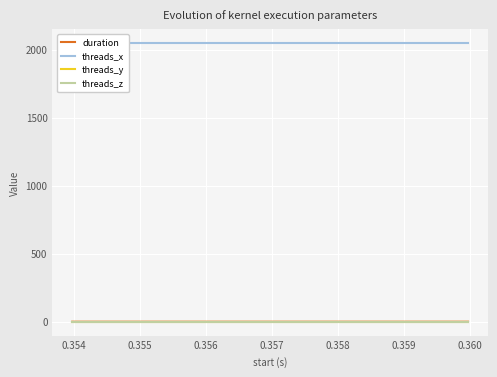

What are all the series names shown in the legend?

duration, threads_x, threads_y, threads_z